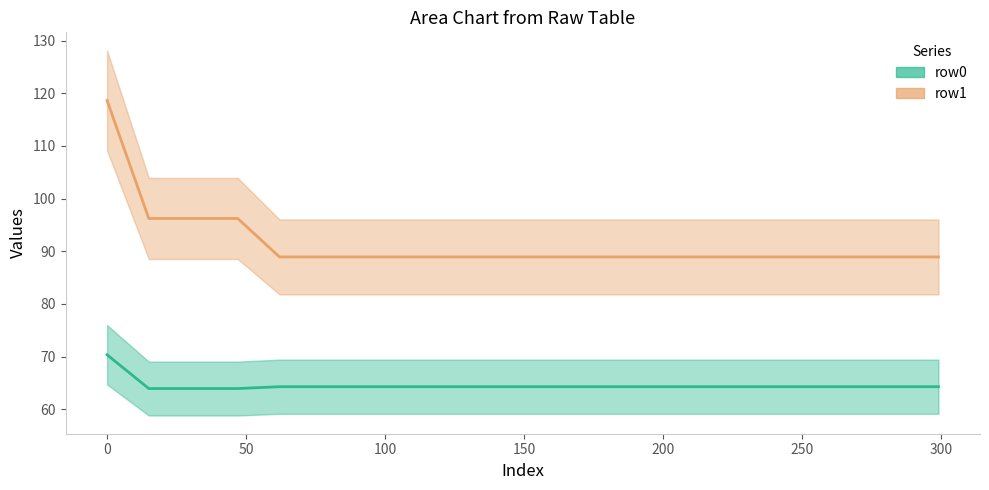

Reading right to left, what are all the values shown in this chart?

row0: 64.3	64.3	64.3	64.3	64.3	64.3	64.3	64.3	64.3	64.3	64.3	64.3	64.3	64.3	64.3	64.3	63.9	63.9	63.9	70.3
row1: 88.9	88.9	88.9	88.9	88.9	88.9	88.9	88.9	88.9	88.9	88.9	88.9	88.9	88.9	88.9	88.9	96.2	96.2	96.2	118.6